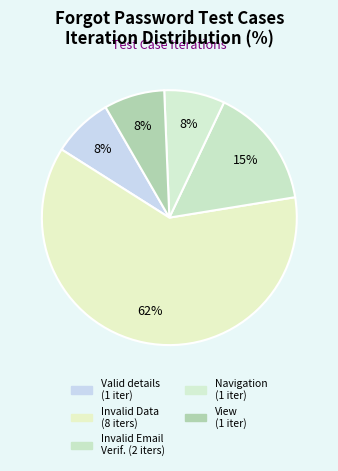

Which slice represents more than half of the pie?

Forgot Password With Invalid Data